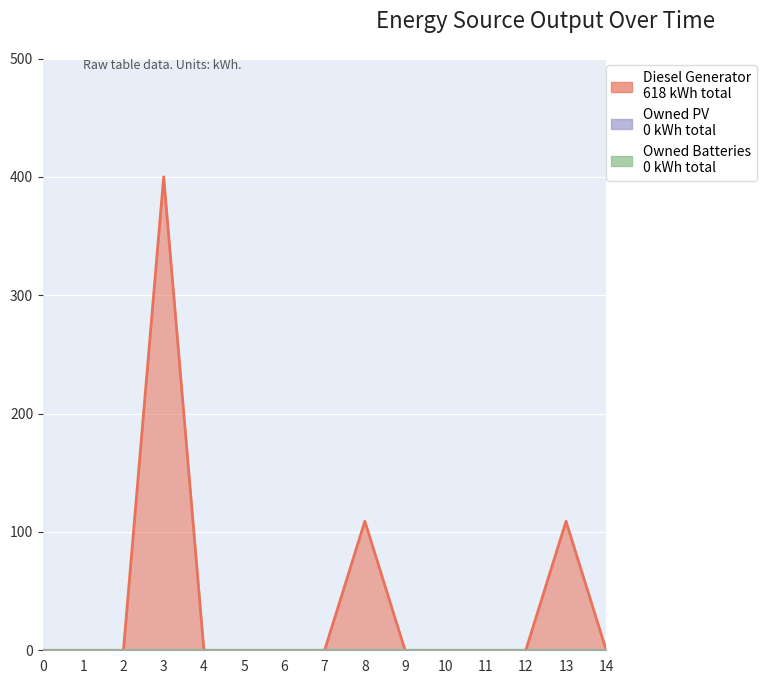

At how many categories does at least one series exceed 281?

1